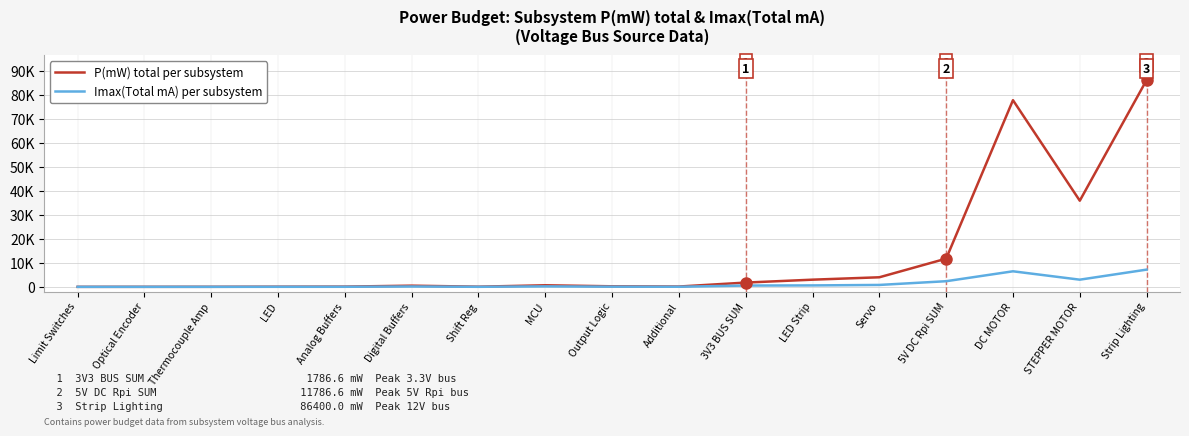

Does the chart display data point markers on the line(s)?

No